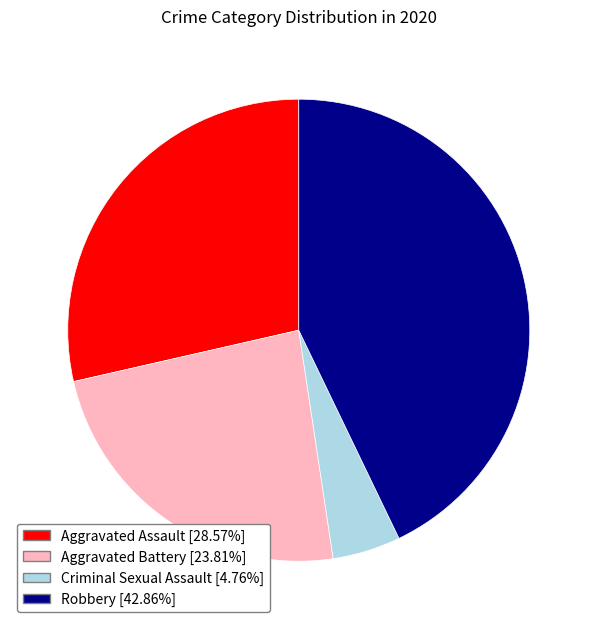

What is the ratio of the value at Aggravated Battery to the value at Aggravated Assault?

0.8